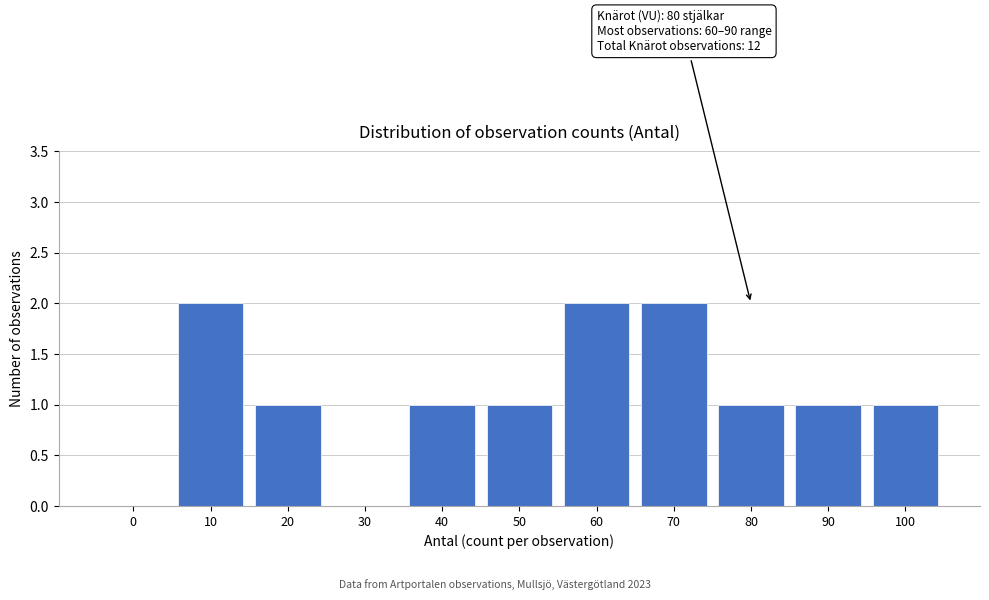

Reading left to right, list all the values displayed in this chart.

0=0	10=2	20=1	30=0	40=1	50=1	60=2	70=2	80=1	90=1	100=1